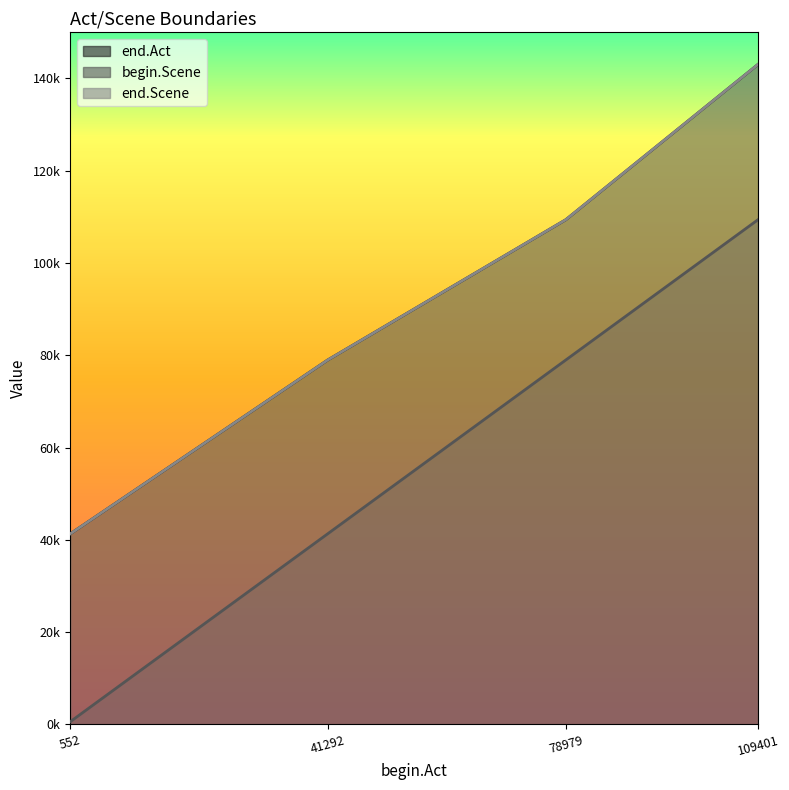

How many series are shown in this chart?

3